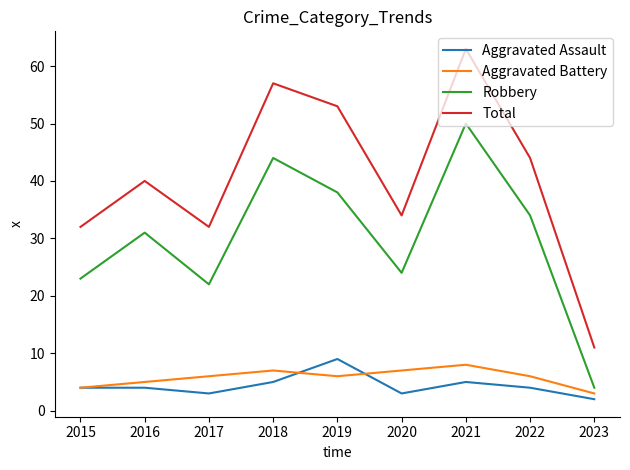

What is the spread (max minus min) of values at 2018?

52